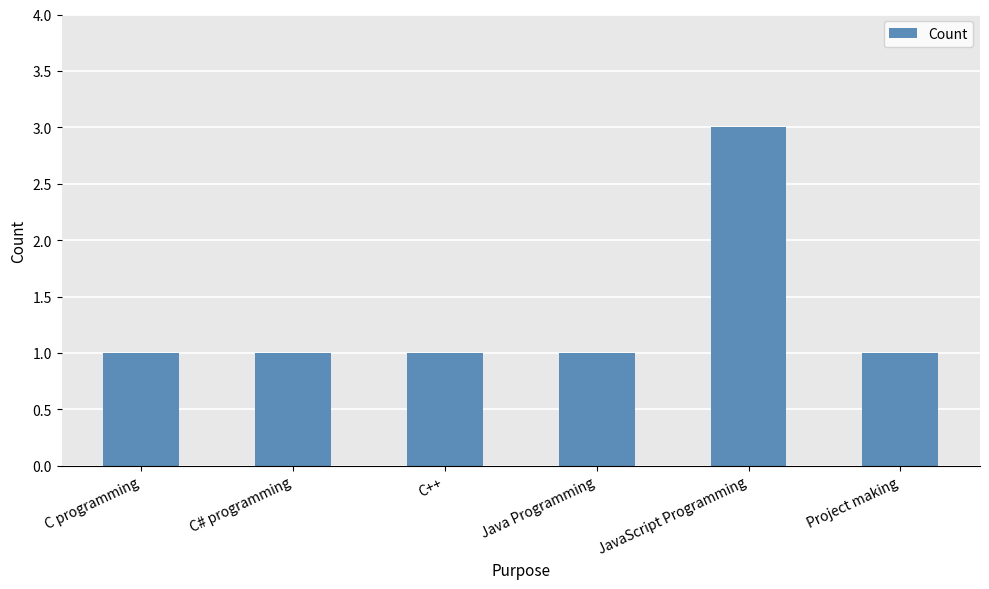

What is the sum of the values at JavaScript Programming and Java Programming?

4